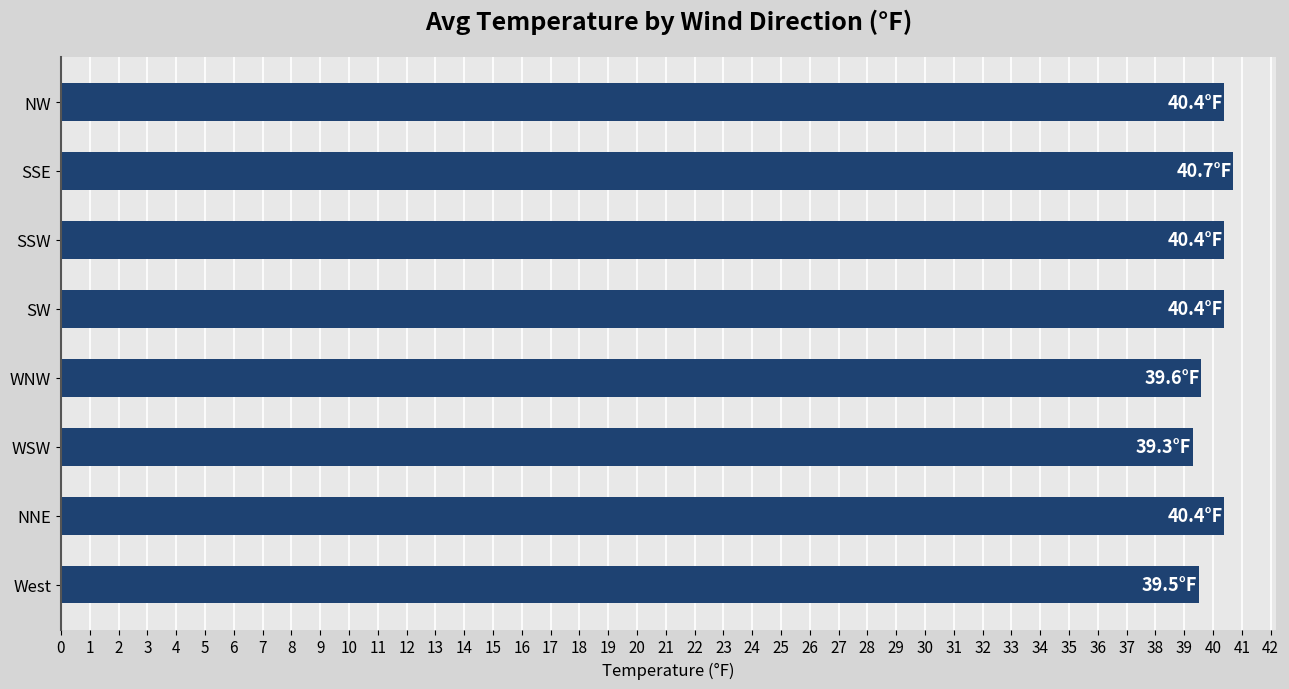

Is it true that the value at WSW is 69.8?

False